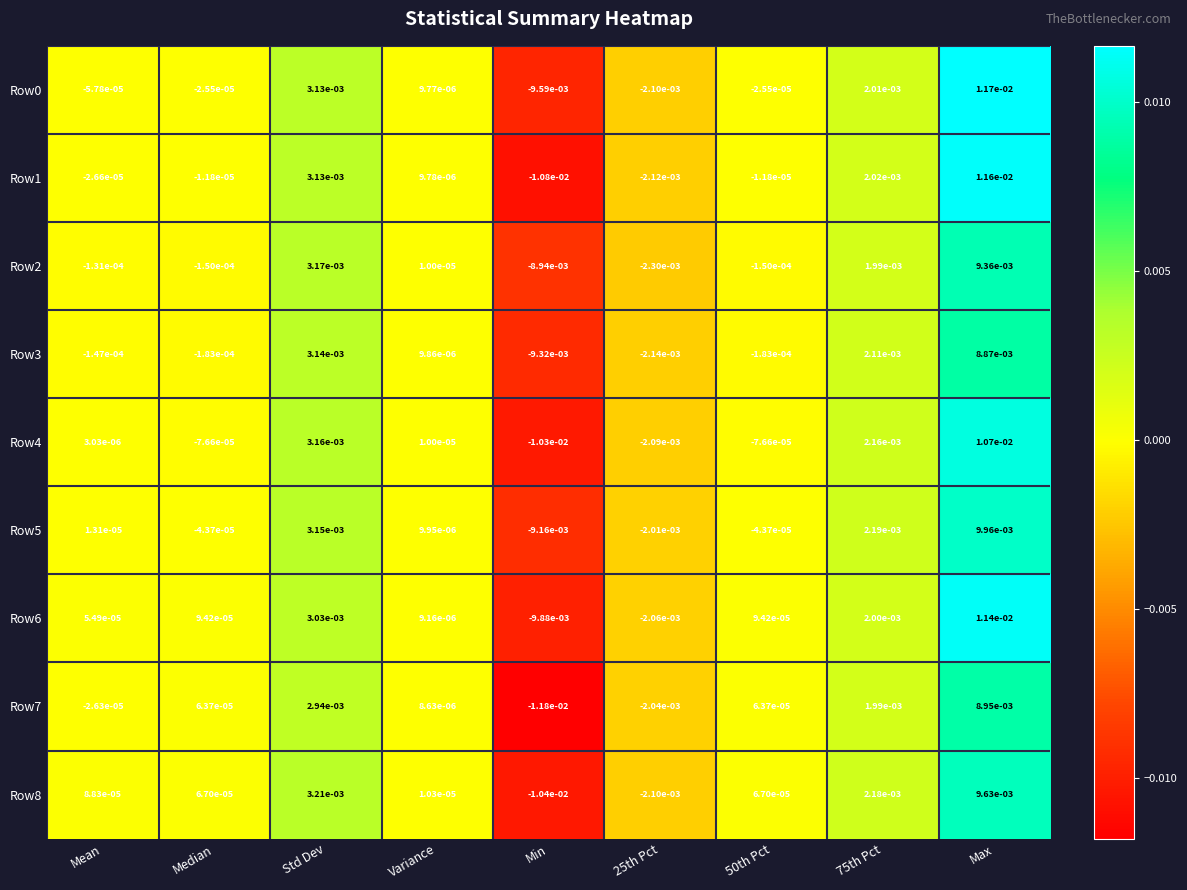

What is the total value across all series at Max?

0.1